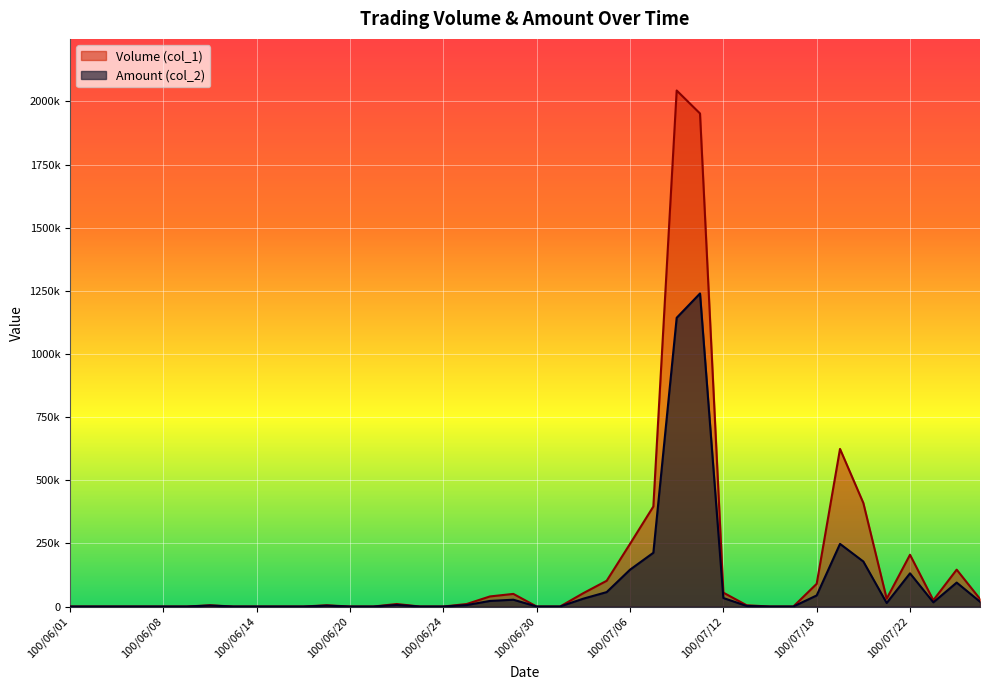

How many lines are shown in the chart?

2